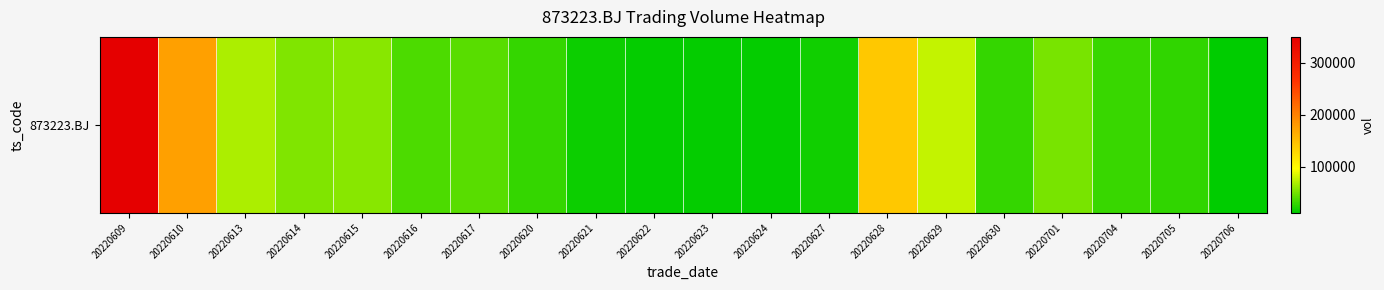

How many values are below 37789?

10